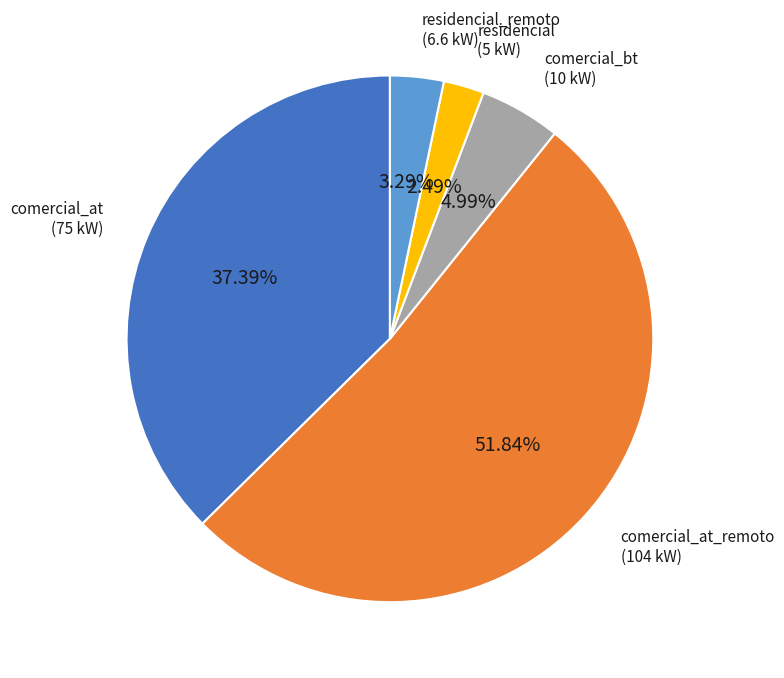

To the nearest percent, what portion does residencial_remoto represent?

3%